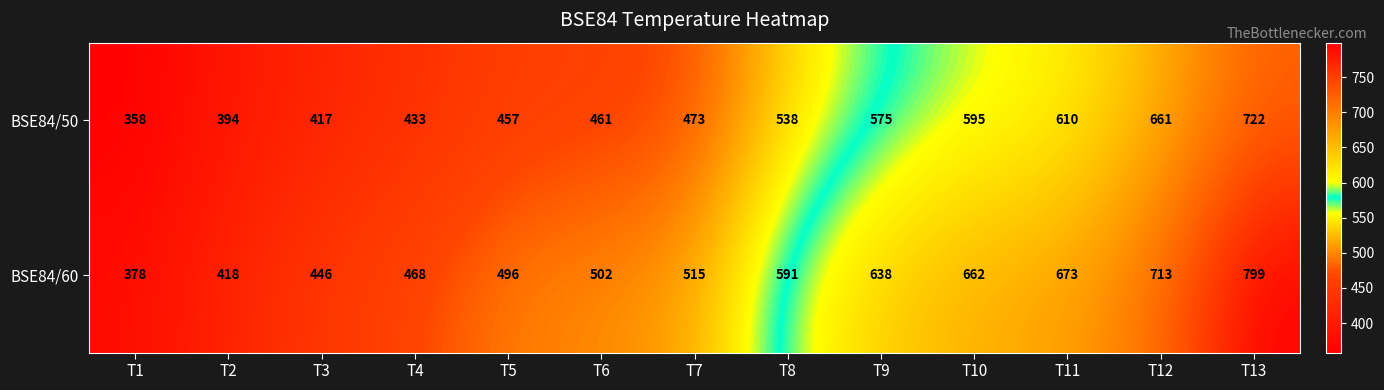

Is it true that BSE84/50 equals 630 at T3?

False